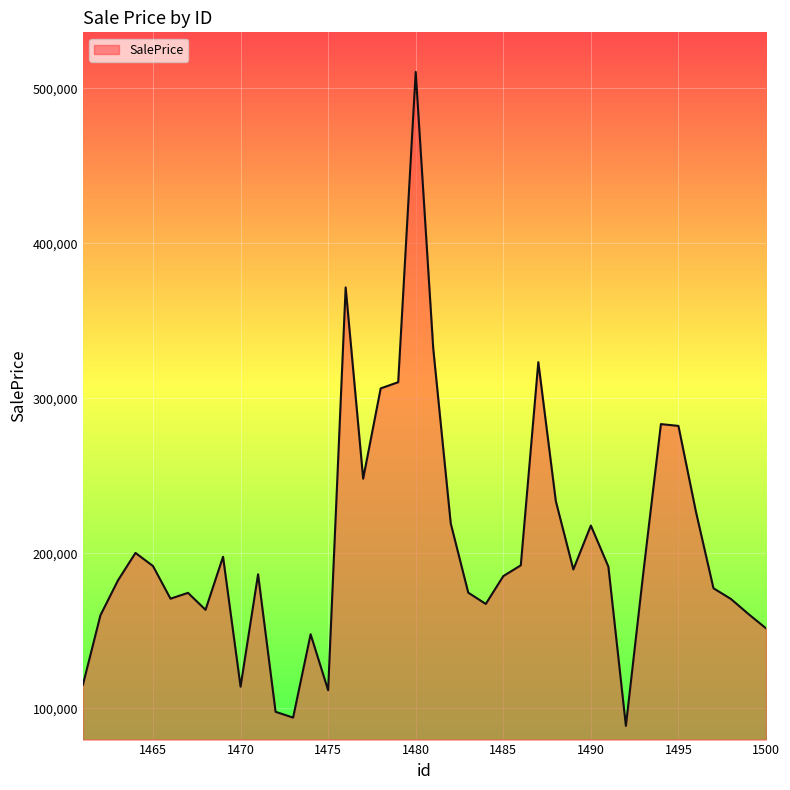

What is the maximum value shown in the chart?

510487.1